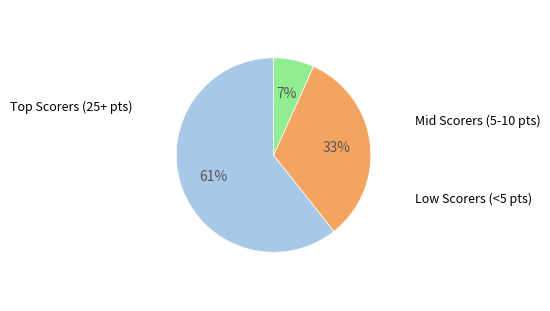

Is there a majority slice in this chart?

Yes